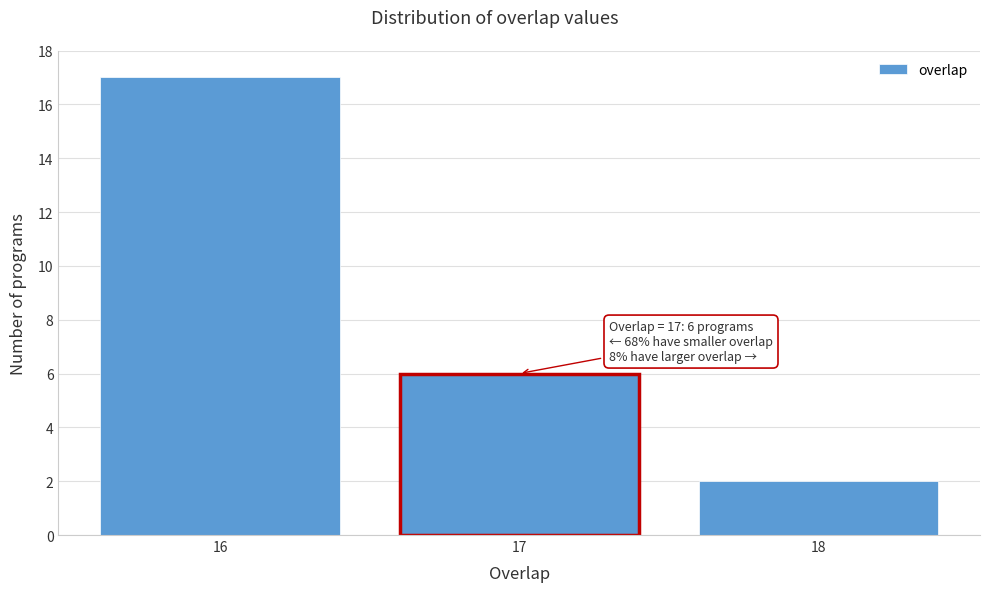

Reading right to left, what are all the values shown in this chart?

2	6	17